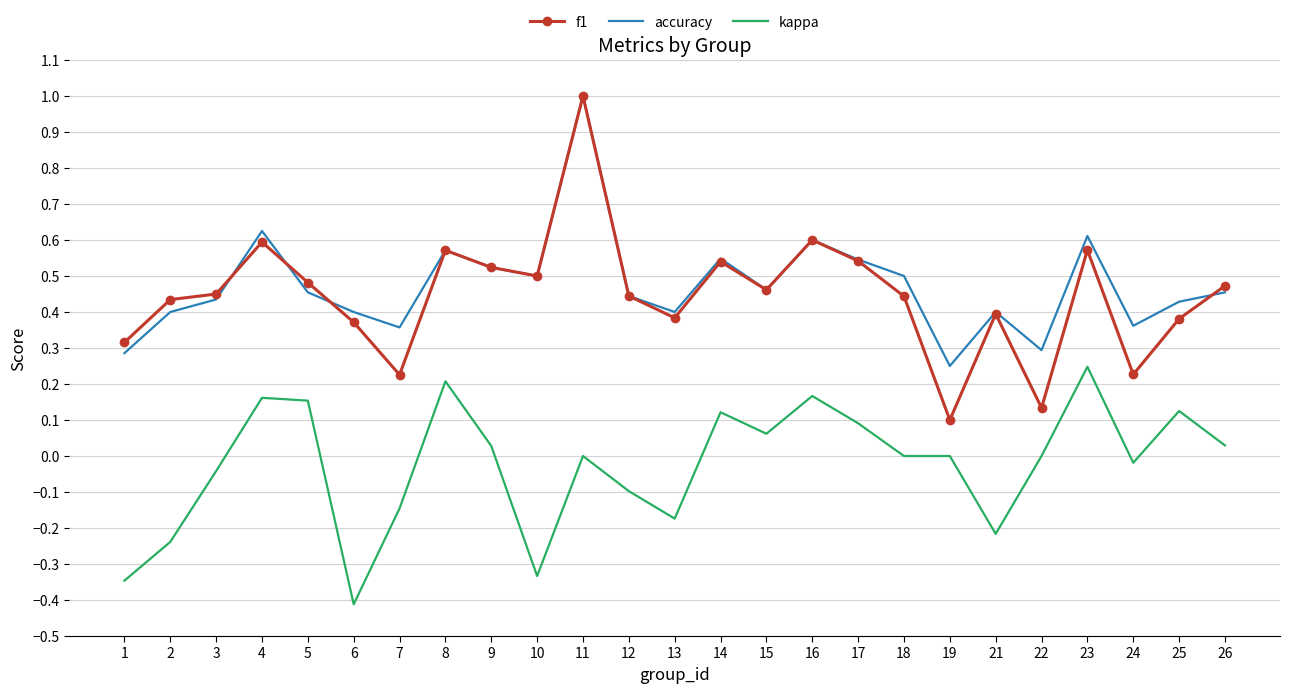

What is the maximum value for f1?

1.0